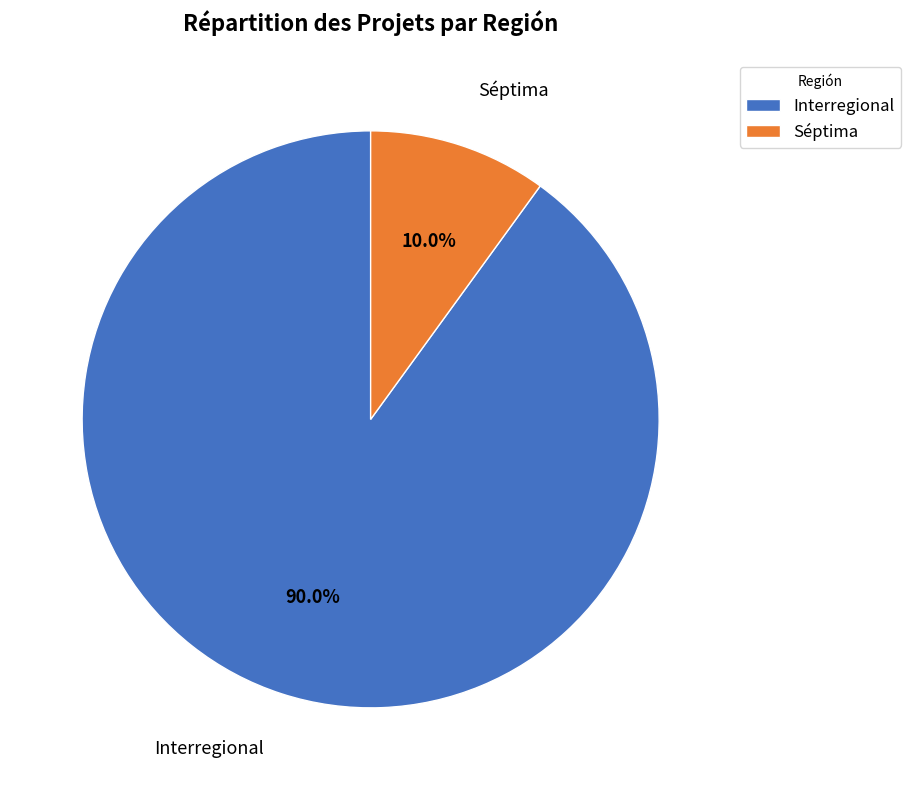

What percentage is the Séptima slice, to the nearest percent?

10%